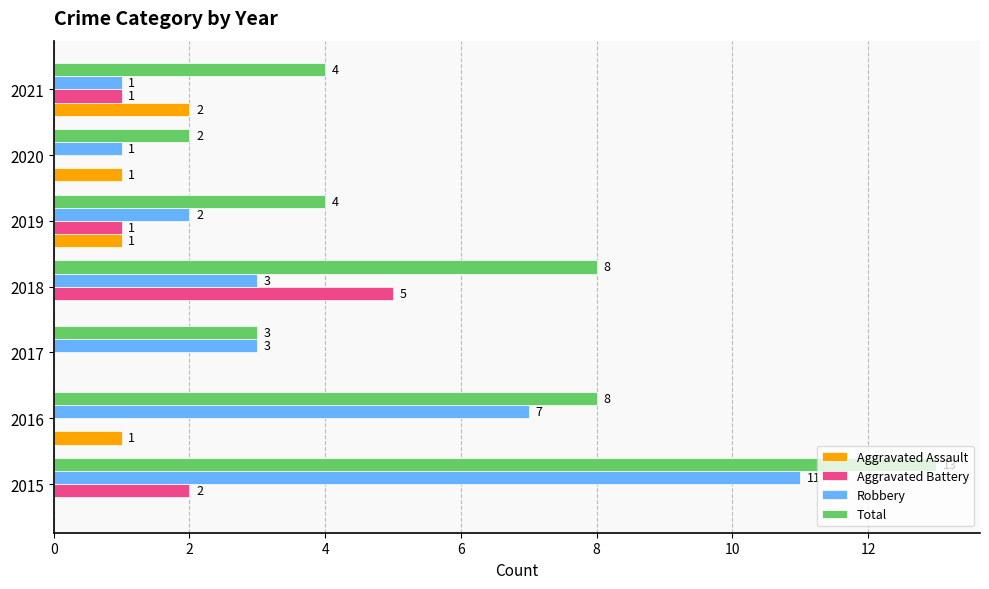

The value of Aggravated Battery at 2016 is -3. True or false?

False